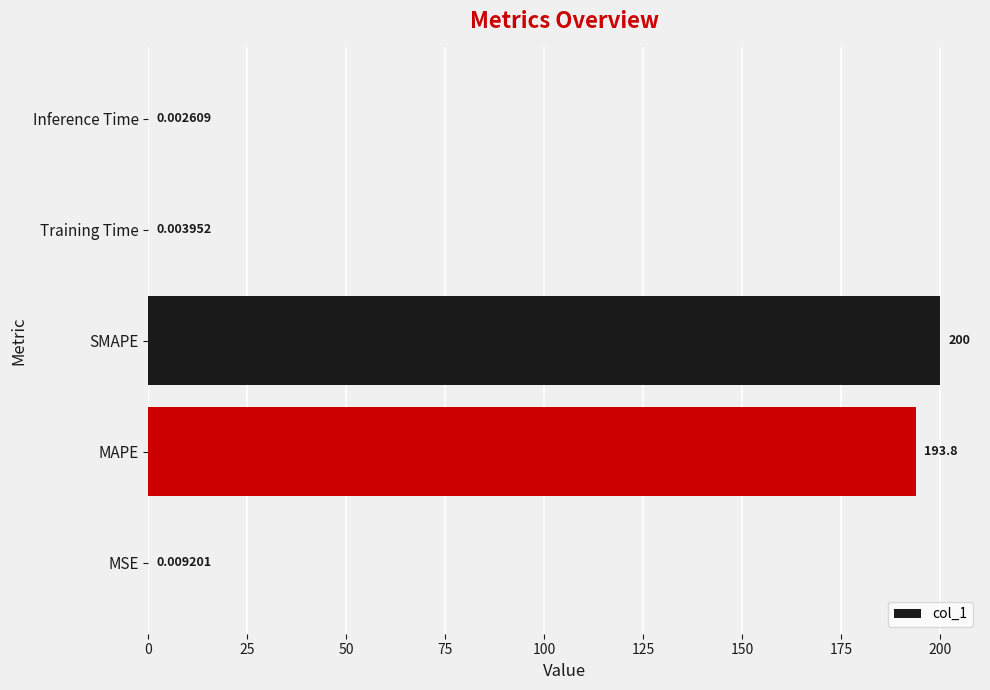

At which label is the value closest to 100?

MAPE